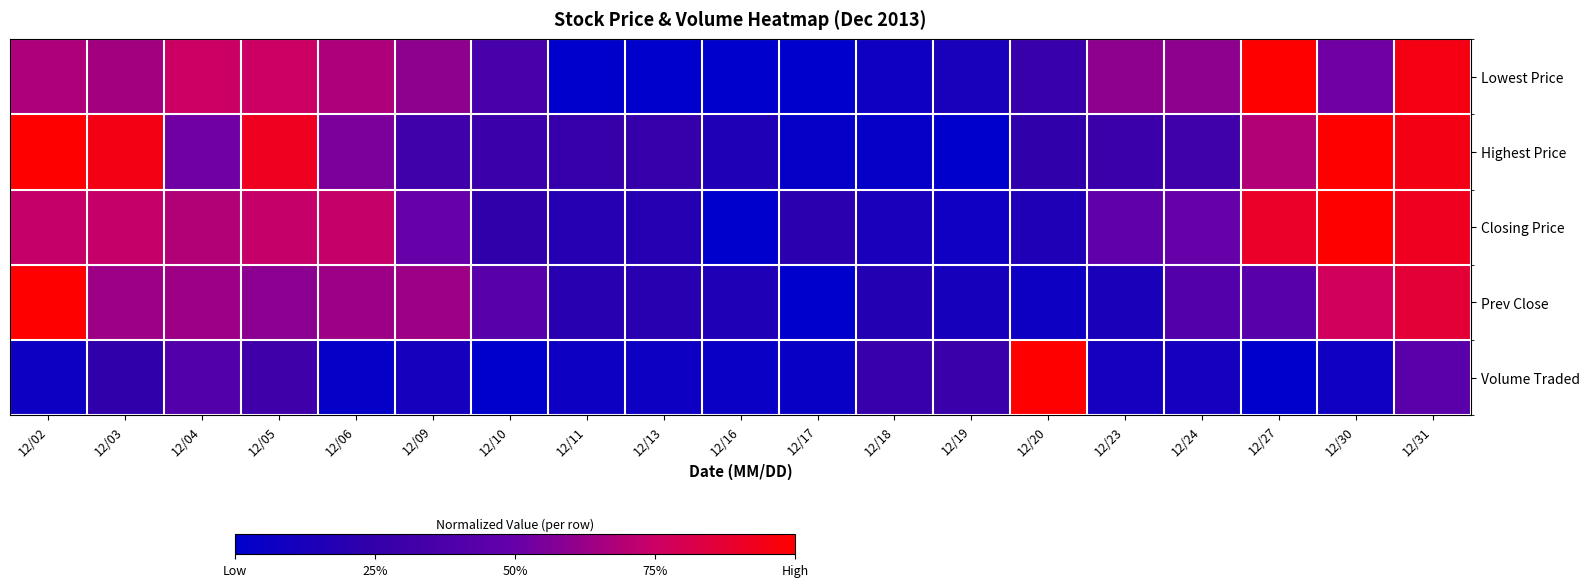

What is the maximum value shown in the chart?

1.0